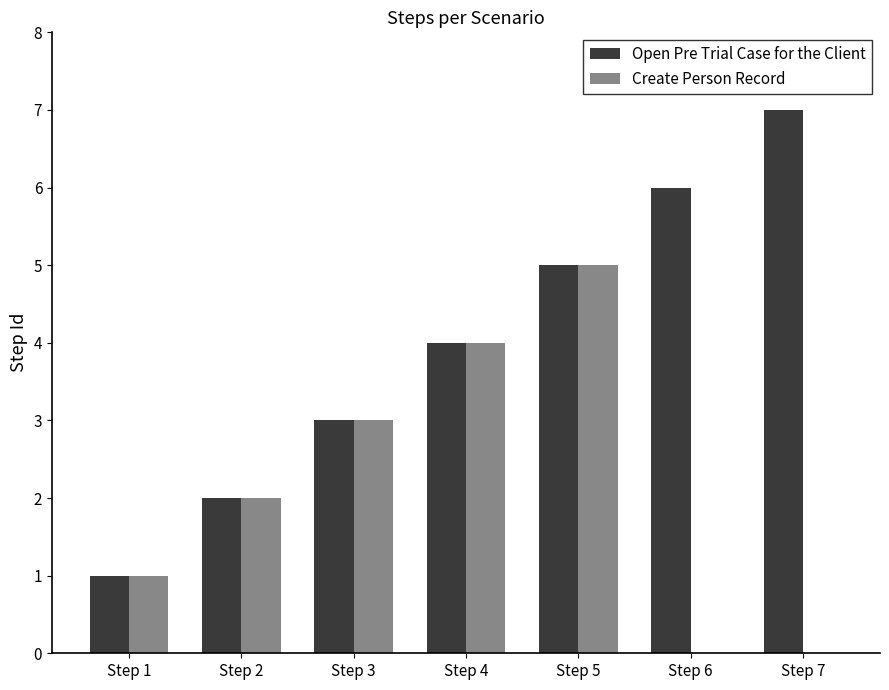

Is the value of Create Person Record at Step 6 greater than the value of Open Pre Trial Case for the Client at Step 4?

No